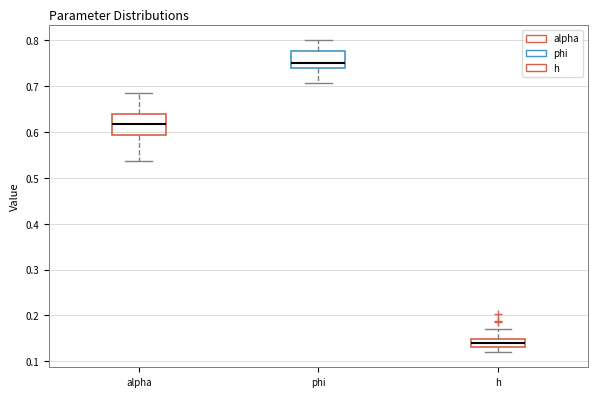

Where is the upper edge of the box for h on the y-axis? The values are not printed on the chart, so give them approximately, as read against the axis.

0.15